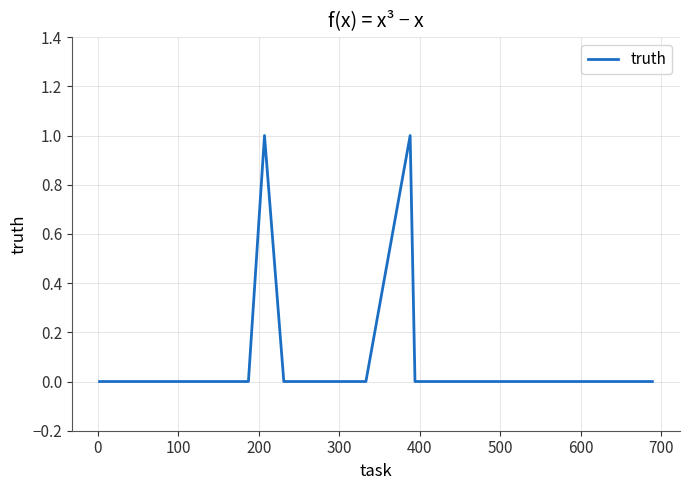

Is this an area chart (filled region under the line)?

No